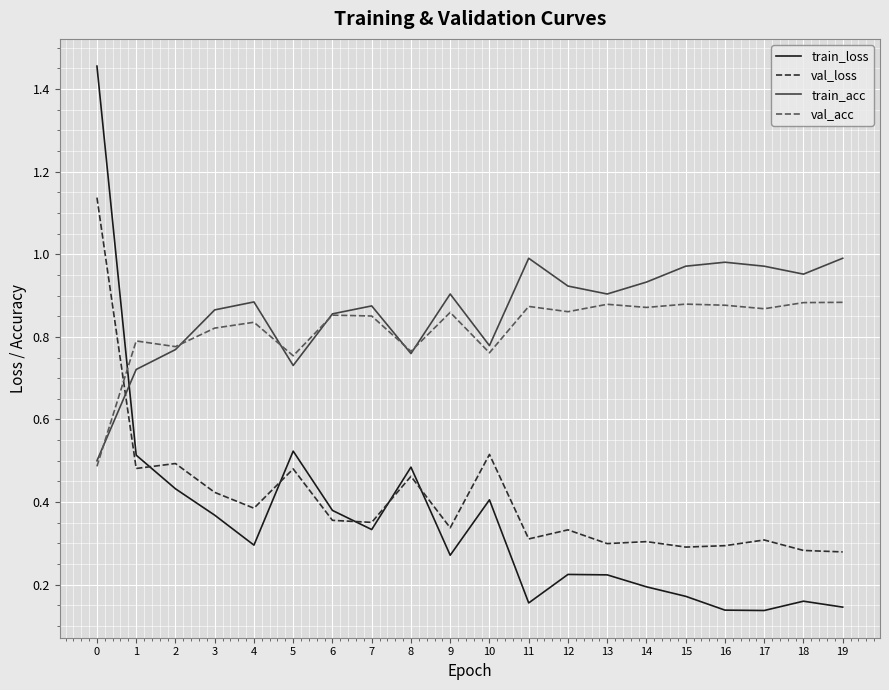

Between 7 and 17, which series saw the biggest shift?

train_loss